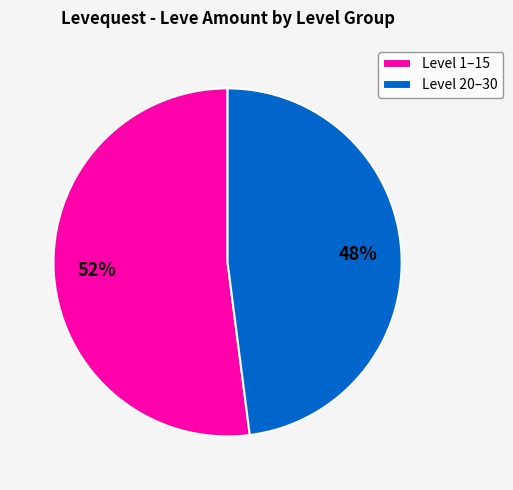

Combined, do Level 1–15 and Level 20–30 account for over 50%?

Yes